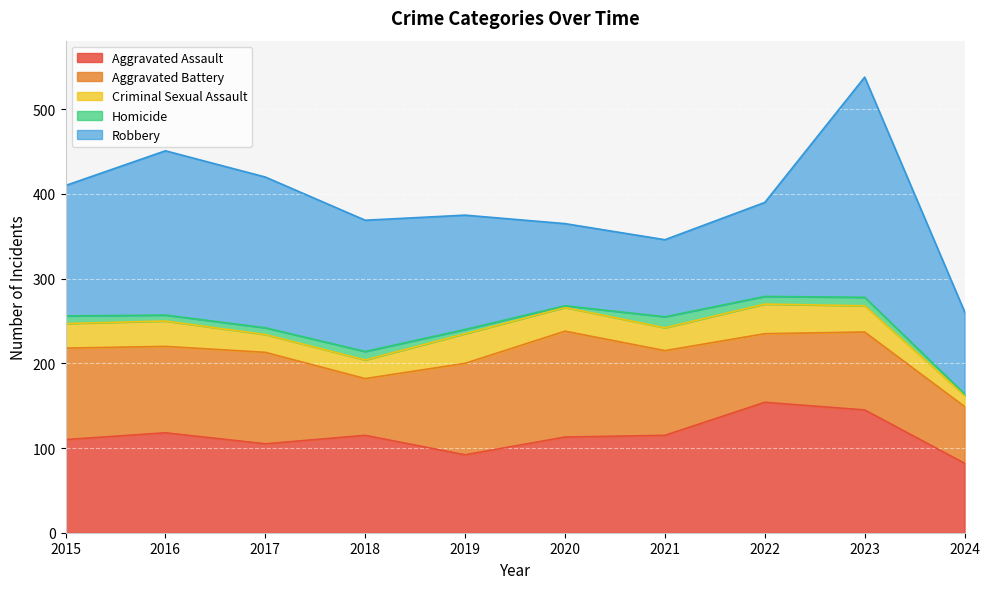

Which series changed the most between 2020 and 2023?

Robbery